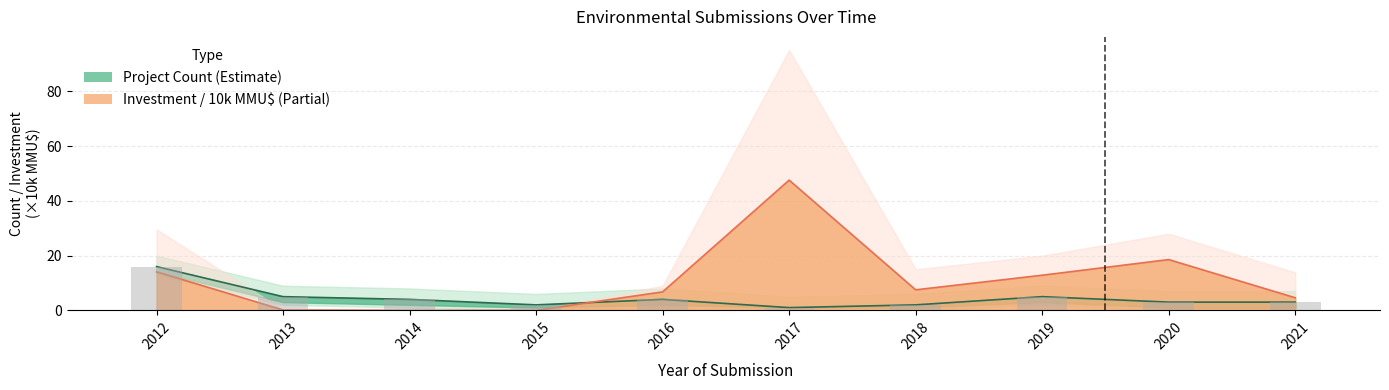

What is the sum of all Investment Mid values?

112.1